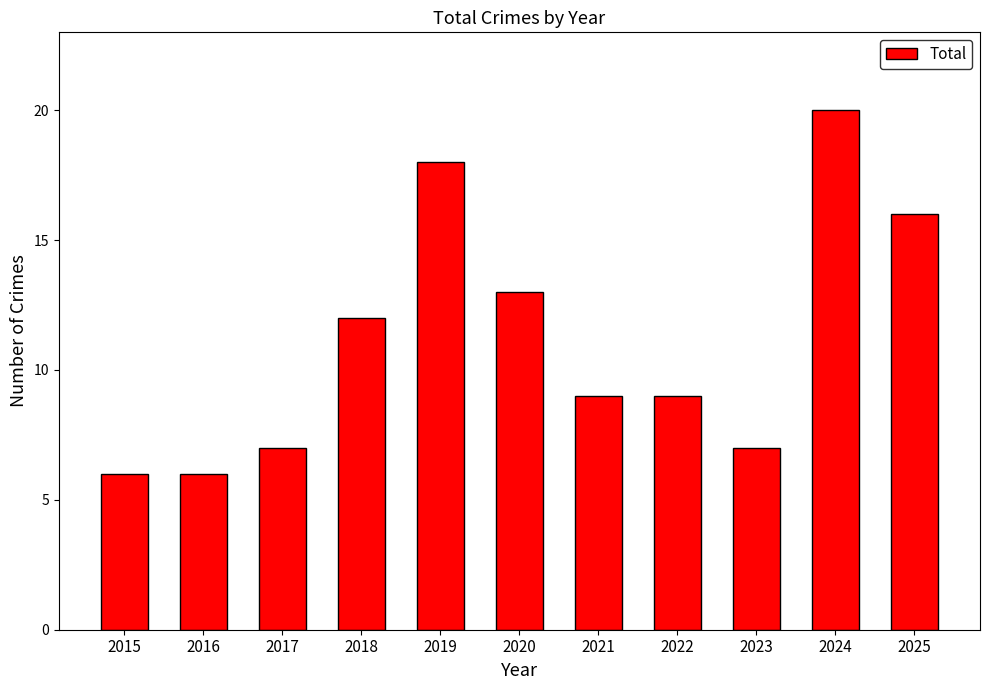

What is the greatest value displayed?

20